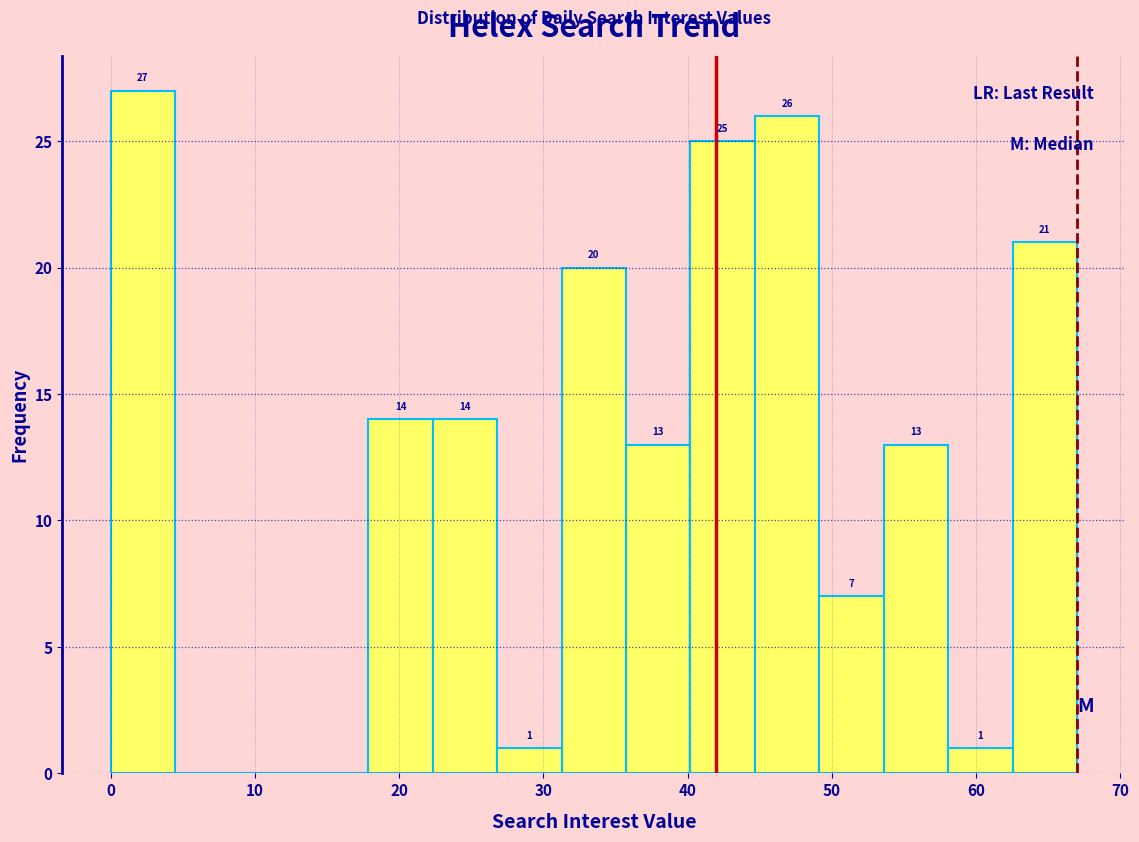

Over which range of the x-axis is the bar tallest?

0 to 4